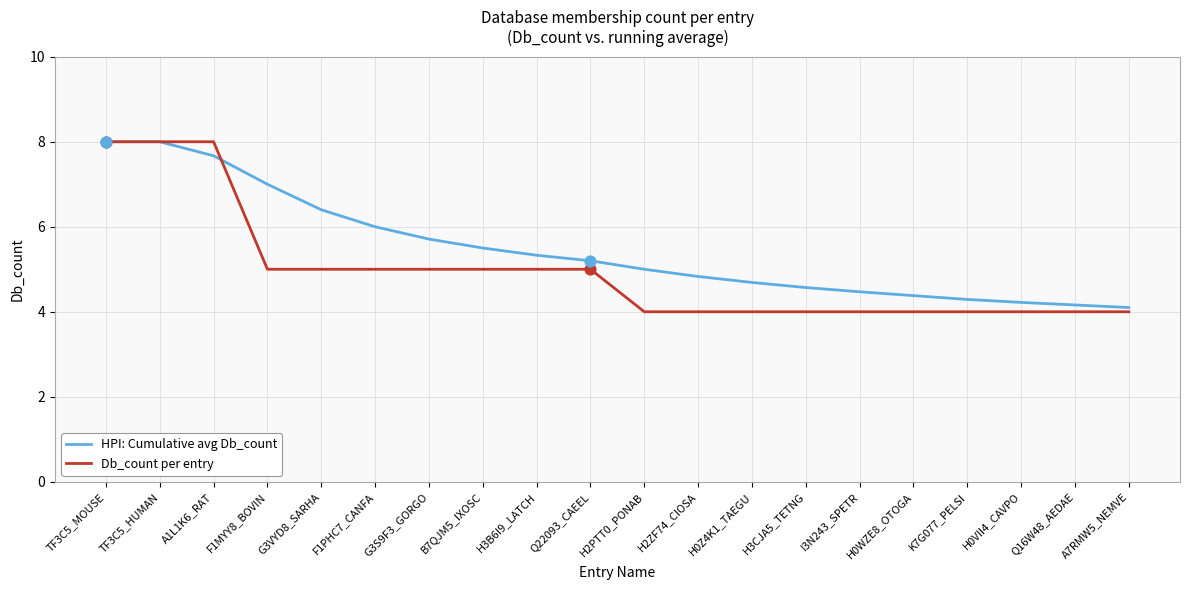

Which series has the widest spread of values?

Db_count per entry